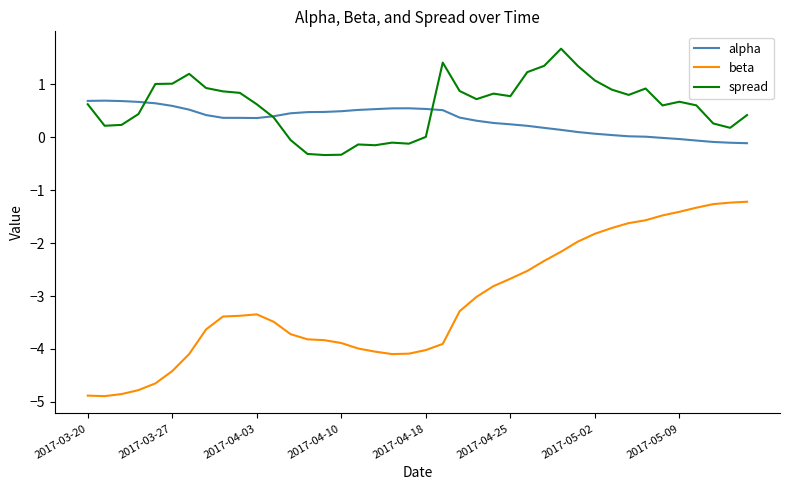

What is the sum of all alpha values?

12.9